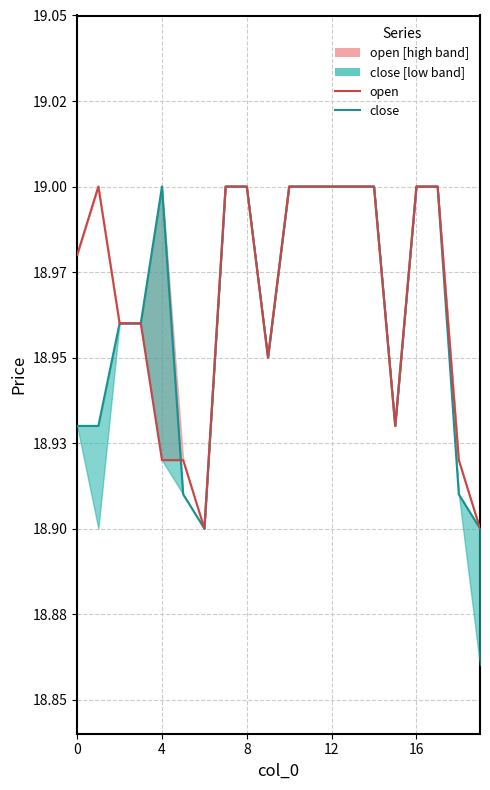

How many interior local valleys does the open_line series have?

3